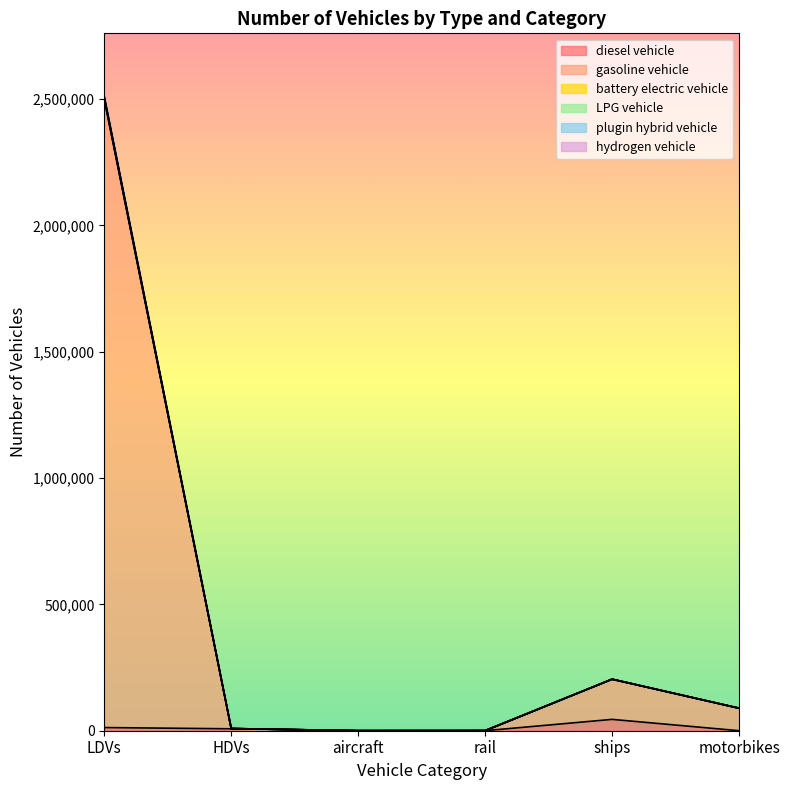

What is the difference between the maximum and minimum values in the plugin hybrid vehicle series?

2502567.0